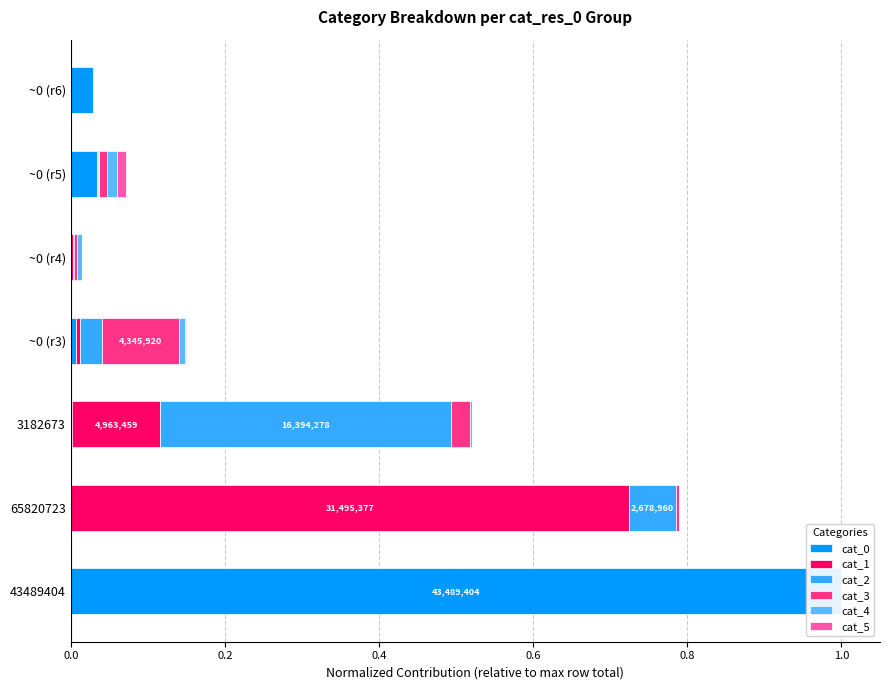

The value of cat_1 at ~0 (r5) is 0.0. True or false?

True